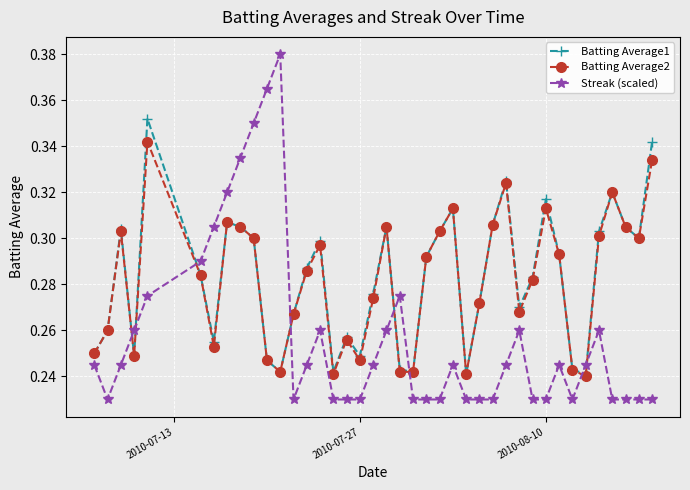

What are all the series names shown in the legend?

Batting Average1, Batting Average2, Streak (scaled)